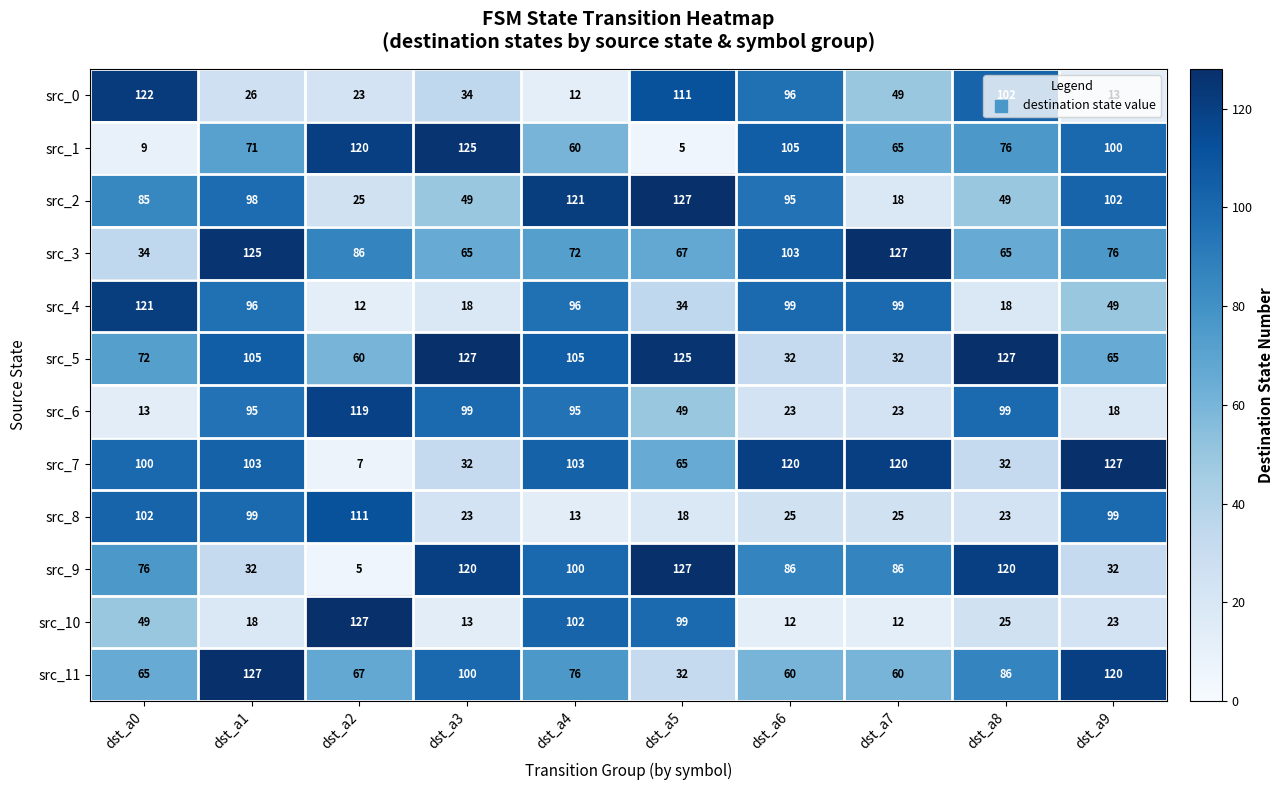

What is the average value of the src_3 series?

82